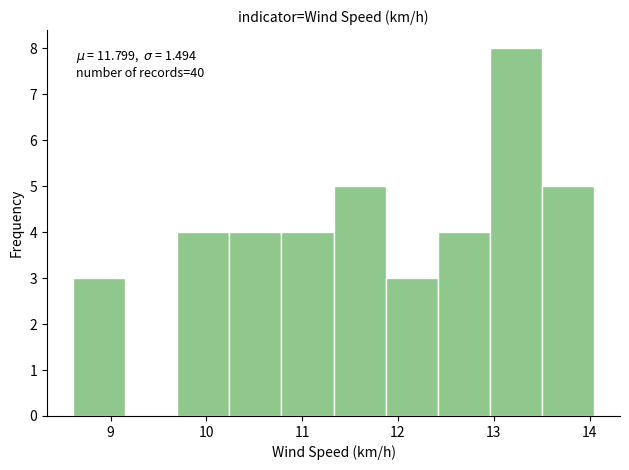

Which range on the x-axis has the tallest bar?

13.0 to 13.5